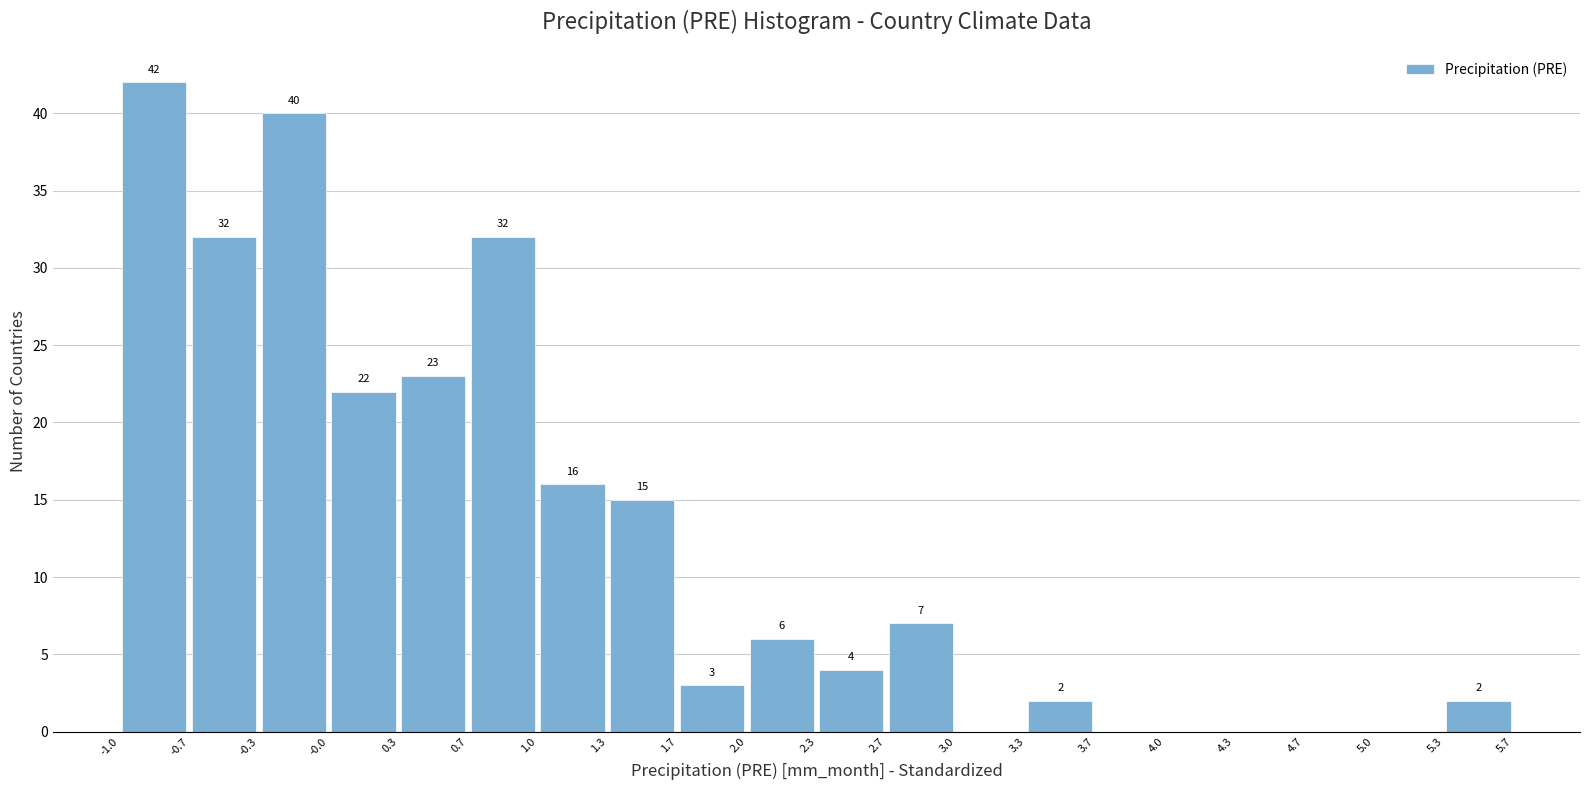

Which range on the x-axis has the tallest bar?

-1.0 to -0.7